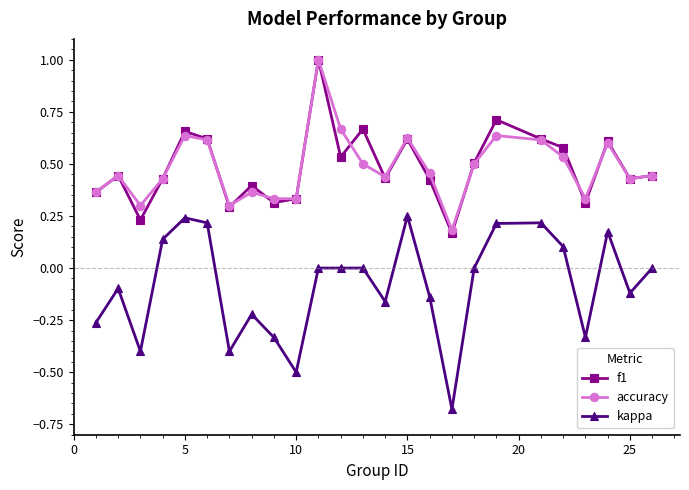

What is the greatest value displayed?

1.0